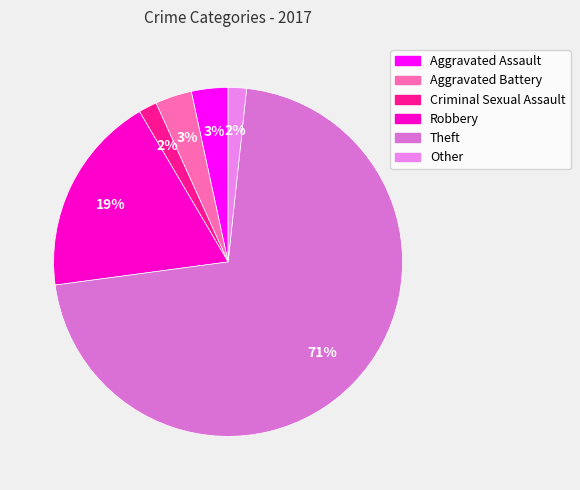

What percentage is the Aggravated Battery slice, to the nearest percent?

3%